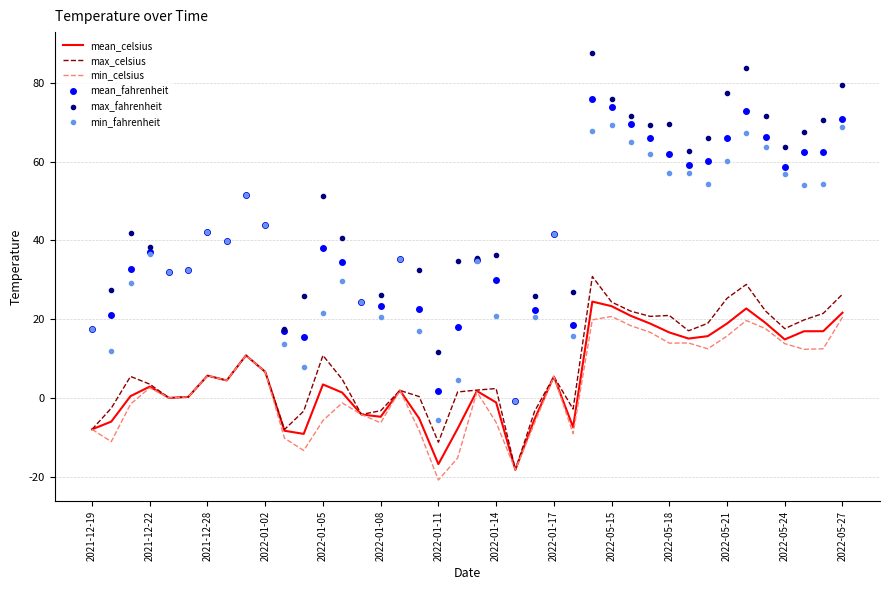

True or false: max_fahrenheit and max_celsius intersect in this chart.

False